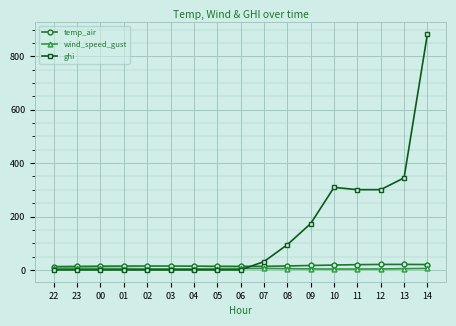

In ghi, how many points are higher than both neighbors (excluding endpoints)?

1